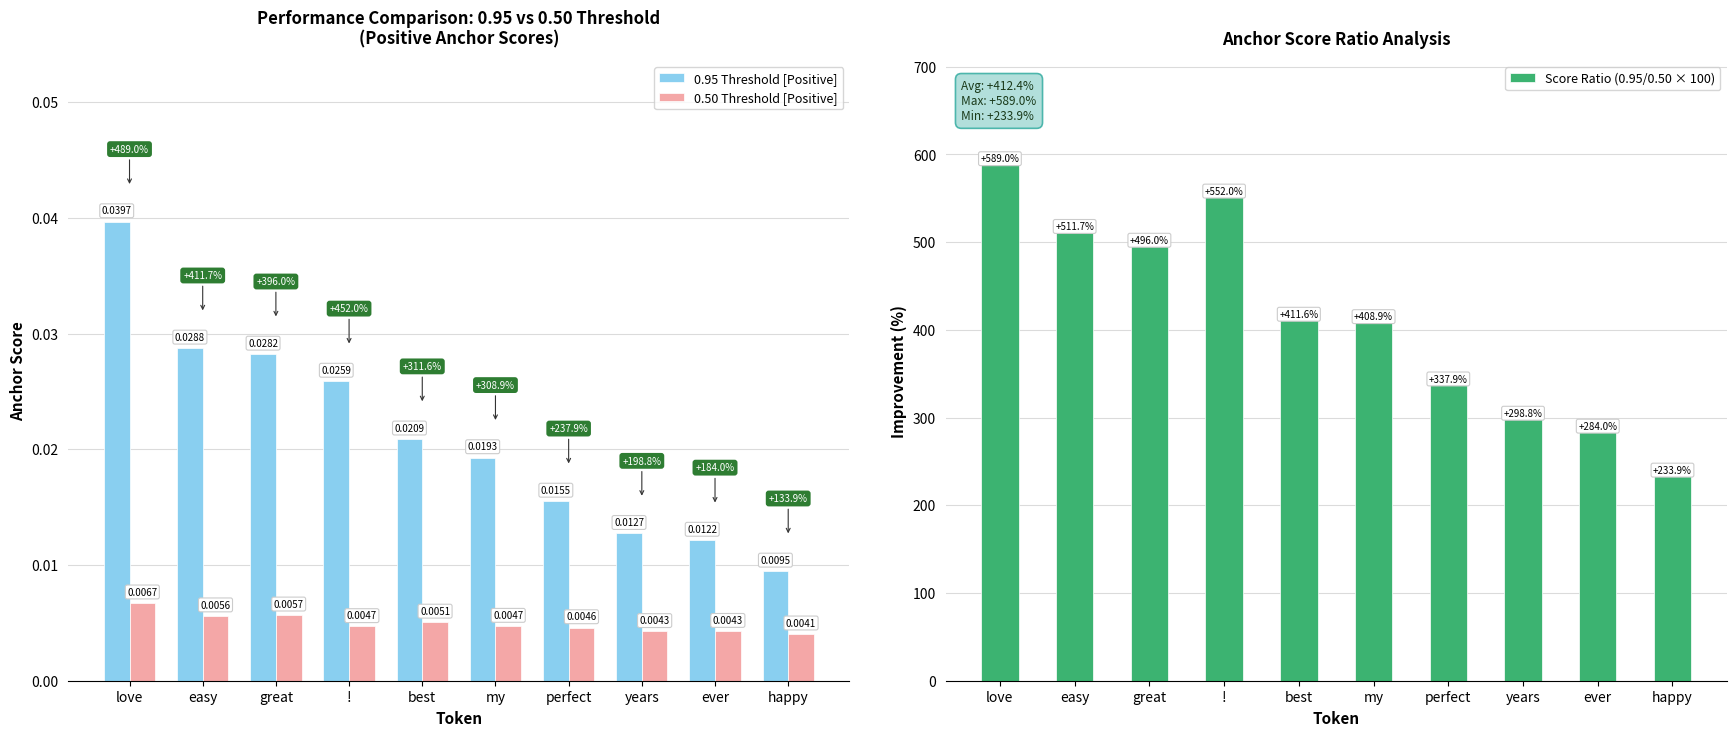

Rank the series by their maximum value, from highest to lowest.

Score Ratio (0.95/0.50 × 100), 0.95 Threshold [Positive], 0.50 Threshold [Positive]